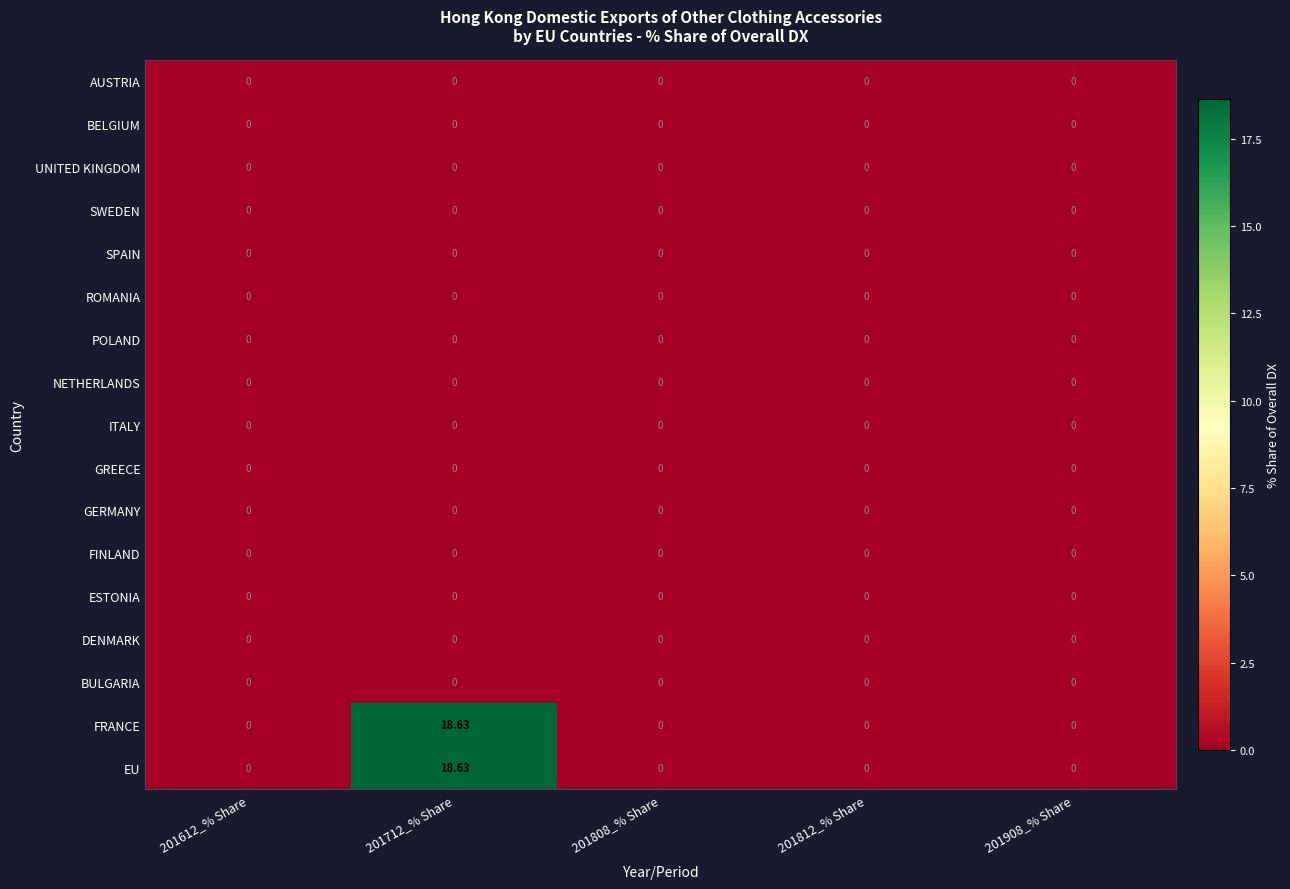

How many data points does each series have?

5